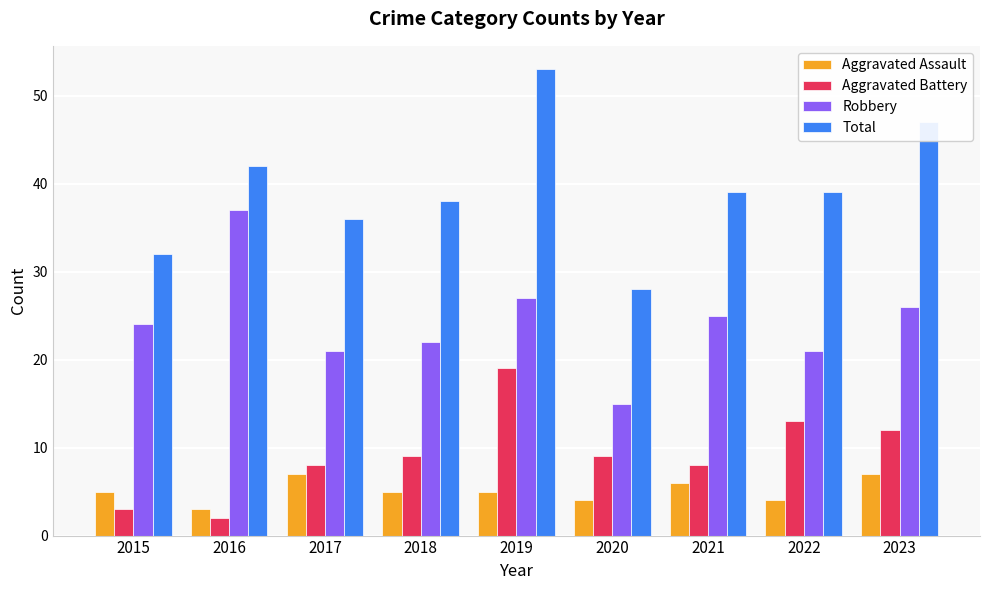

At how many categories does at least one series exceed 29?

8